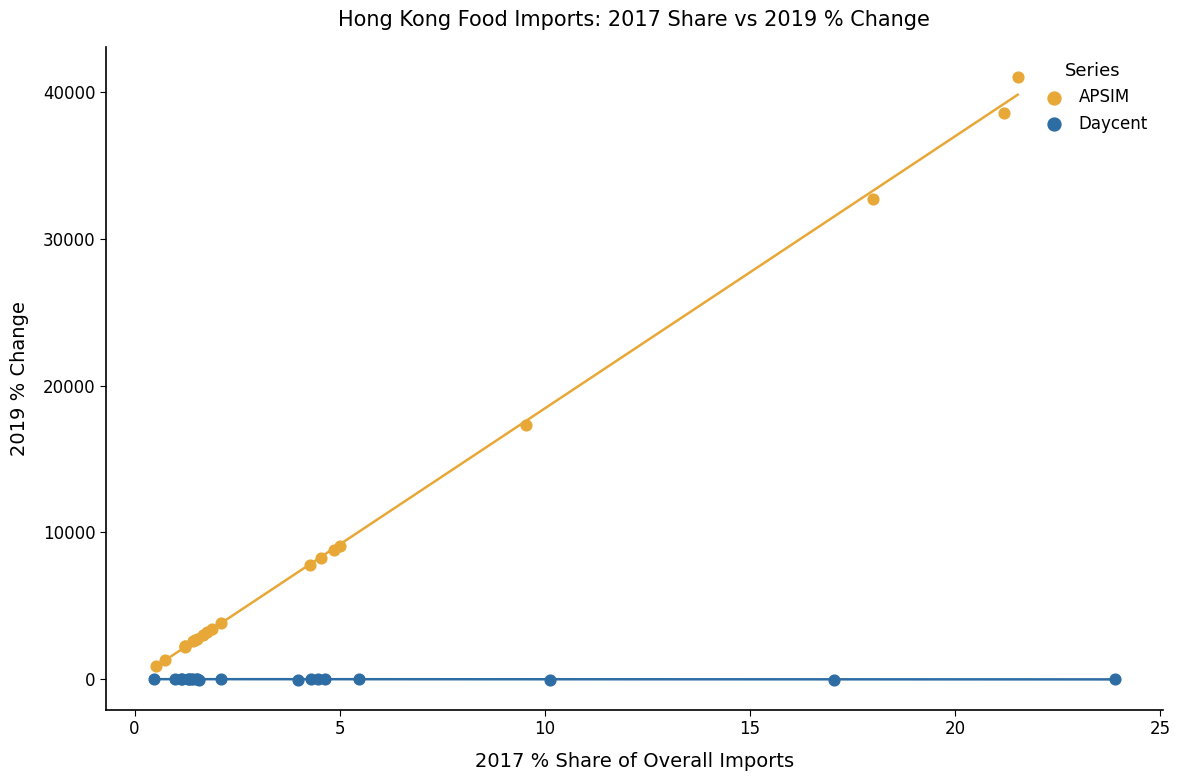

Which series contains the highest Y value?

APSIM